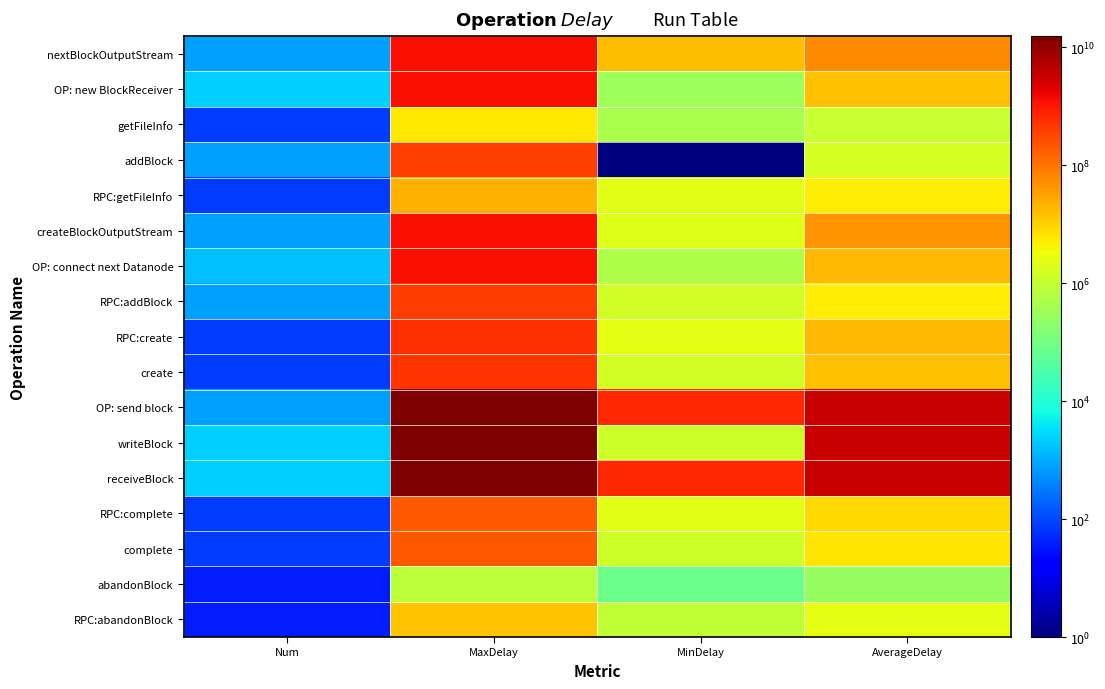

How many series are shown in this chart?

17